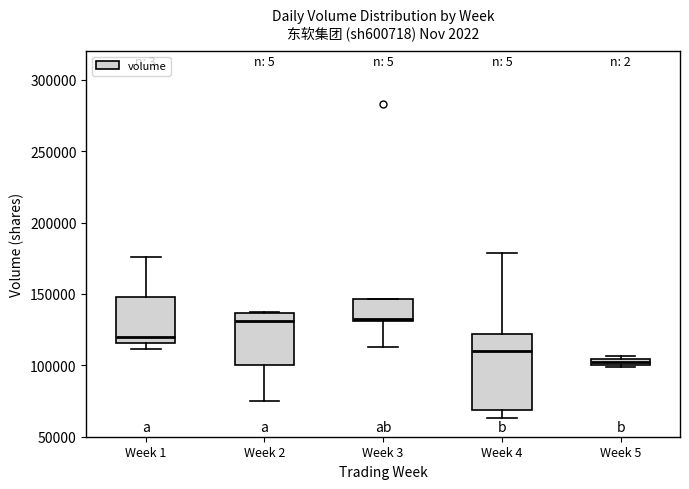

Which box is the tallest, from its lower edge to its upper edge?

Week 4